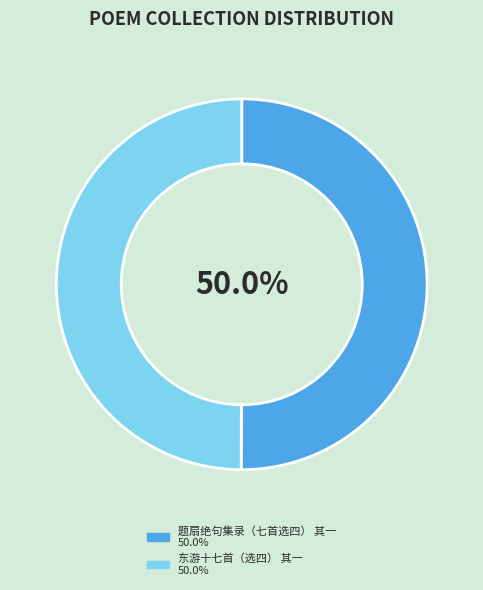

What is the ratio of the value at 题扇绝句集录（七首选四） 其一 to the value at 东游十七首（选四） 其一?

1.0